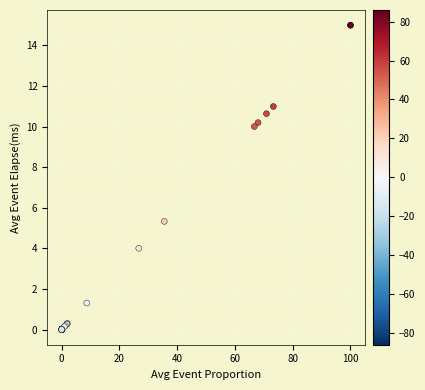

What Y value in the scatter plot is closest to 7?

5.3